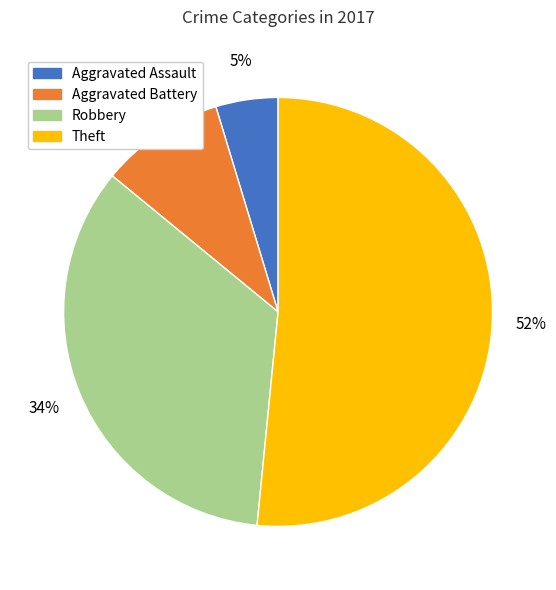

True or false: Aggravated Assault accounts for 5% of the total.

True